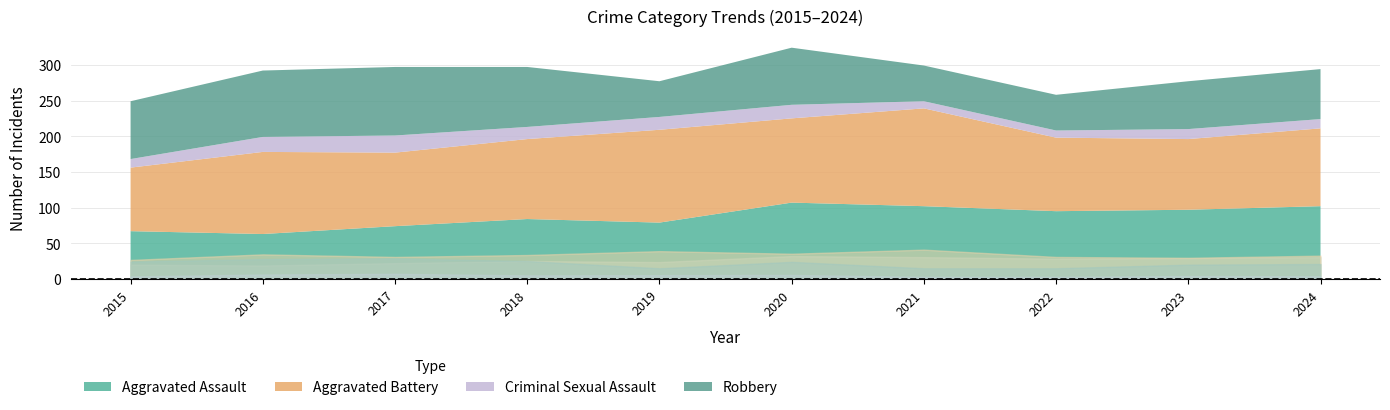

At which category does the chart reach its minimum across all series?

2021